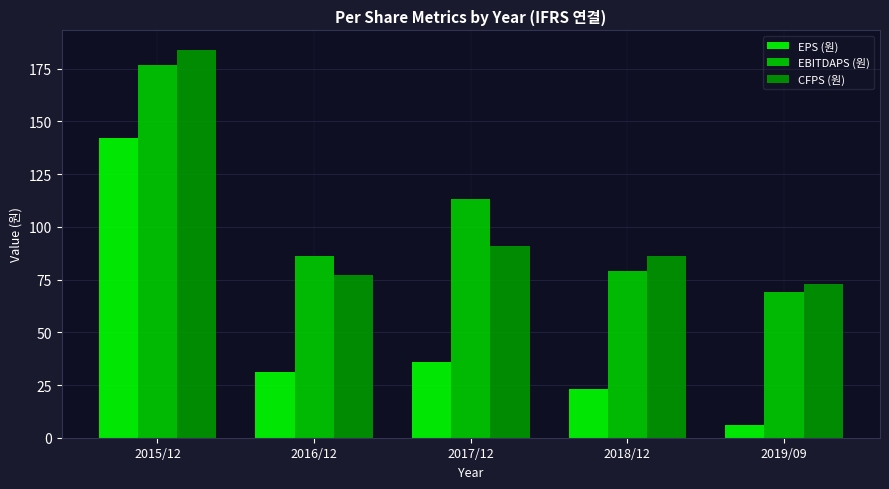

What is the average value of the CFPS (원) series?

102